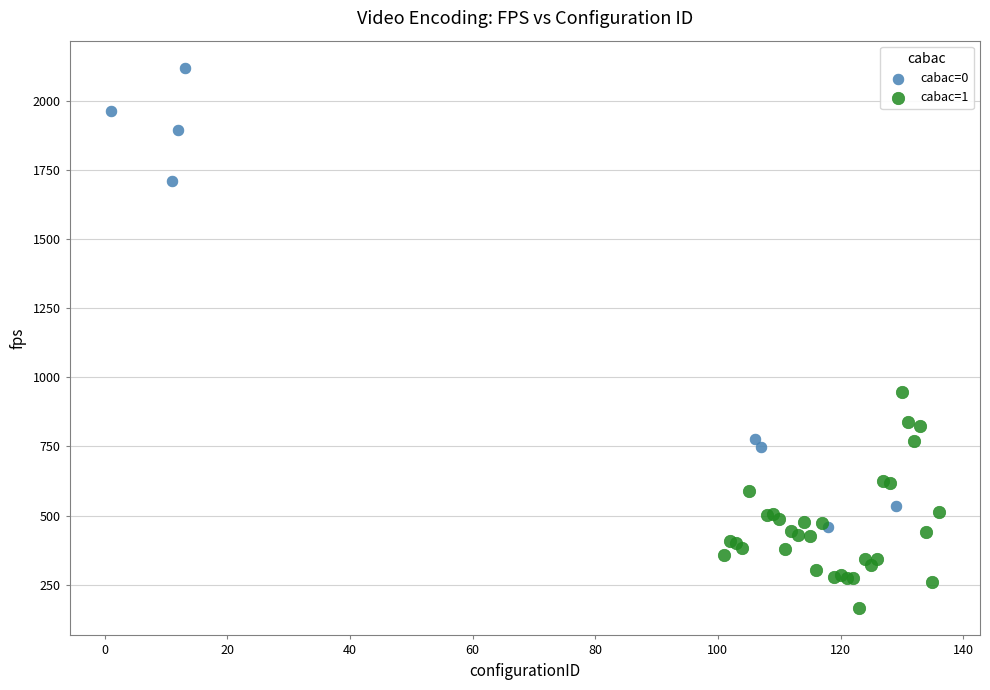

Which series reaches the maximum Y coordinate?

cabac=0